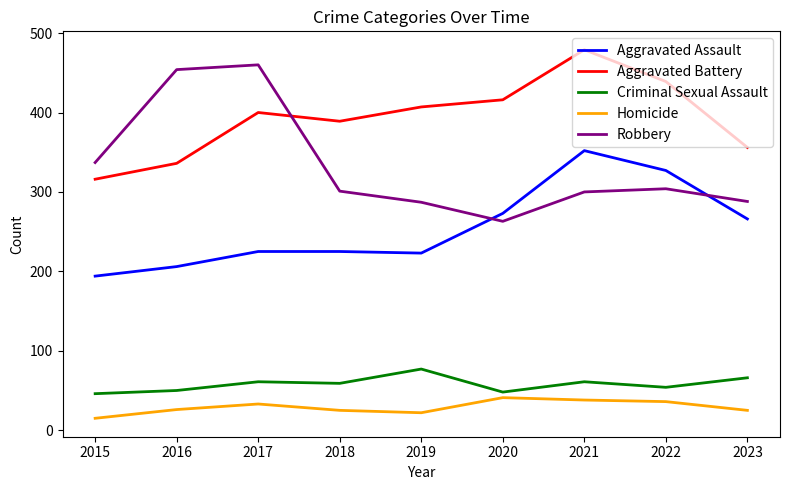

The Aggravated Assault series shows 352 at 2021. True or false?

True